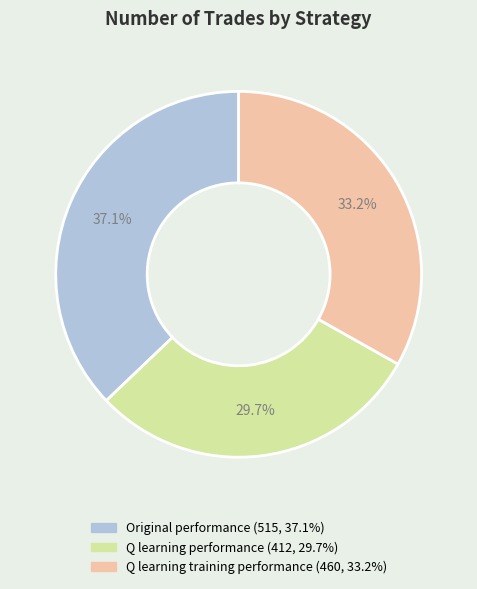

Is there any slice that represents more than half of the pie?

No